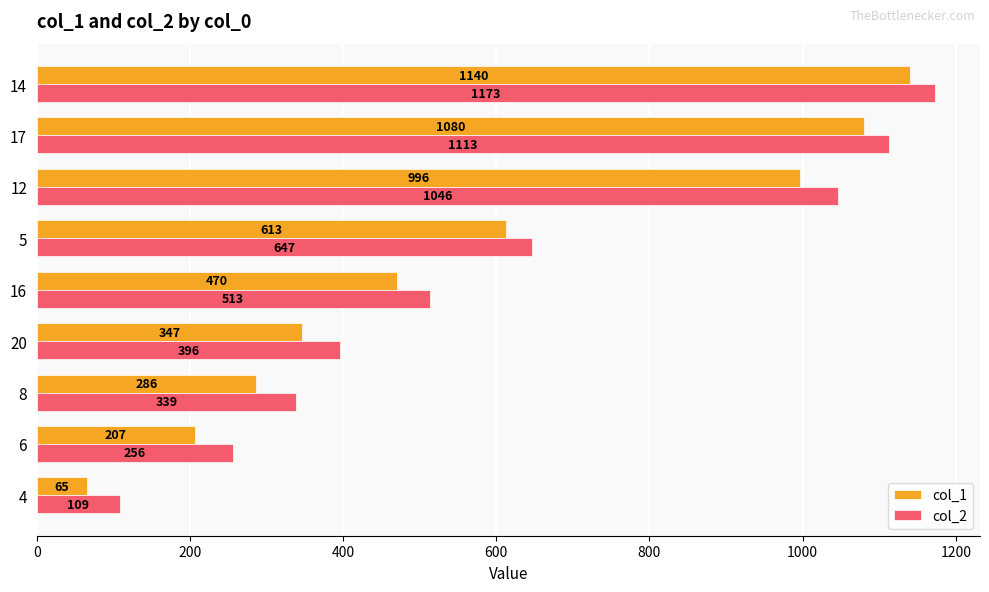

The col_2 series shows 396 at 20. True or false?

True